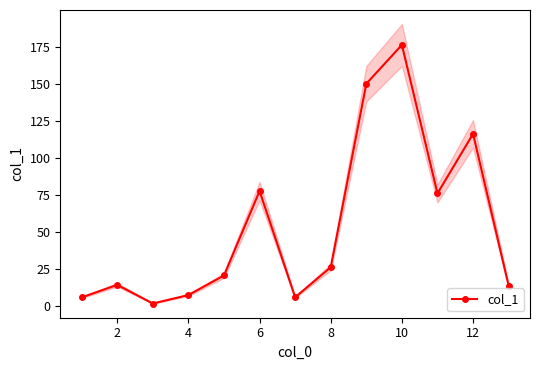

What is the maximum value for col_1?

176.4